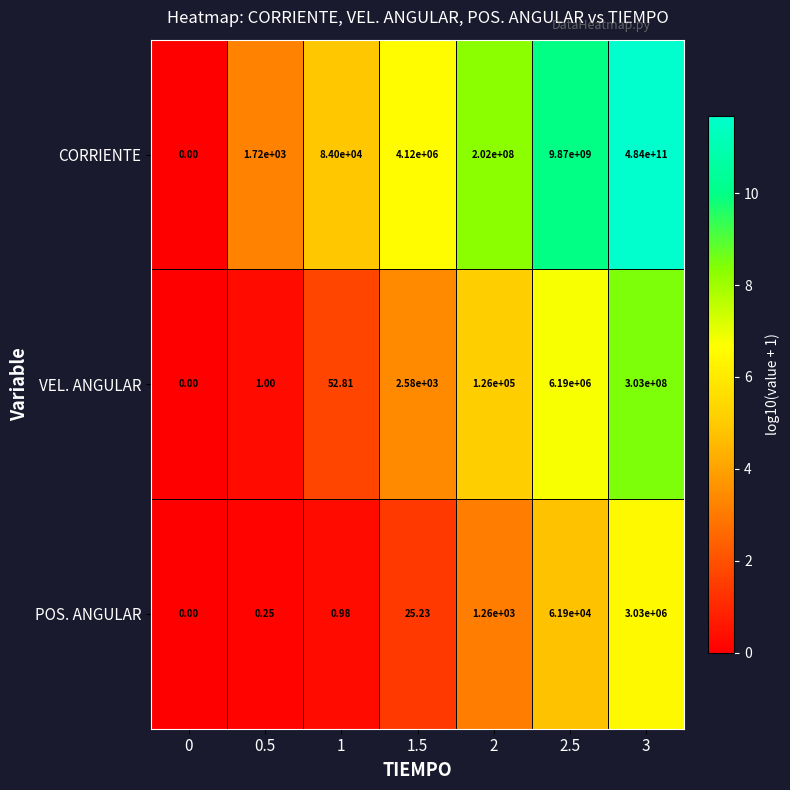

Which series has the widest spread of values?

CORRIENTE